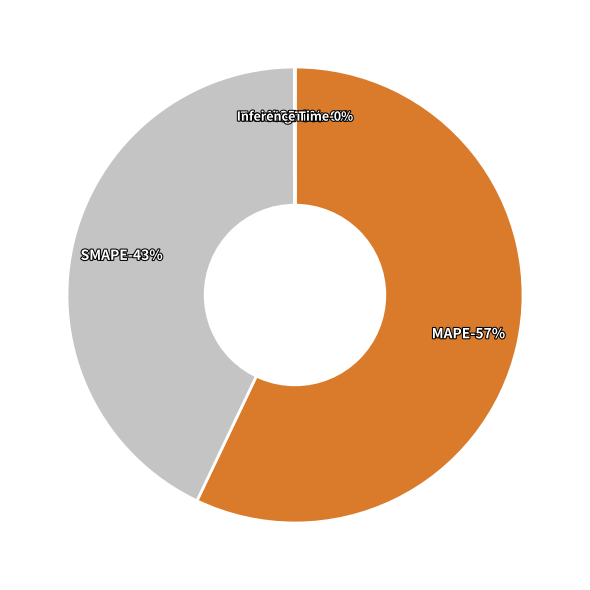

To the nearest percent, what is the average slice percentage?

20%